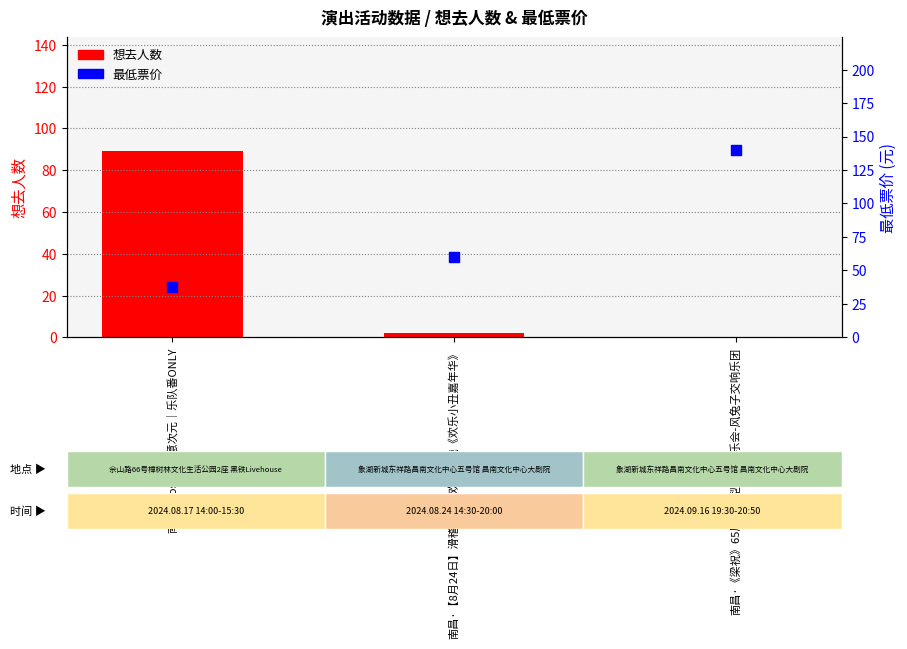

What are all the series names shown in the legend?

想去人数, 最低票价